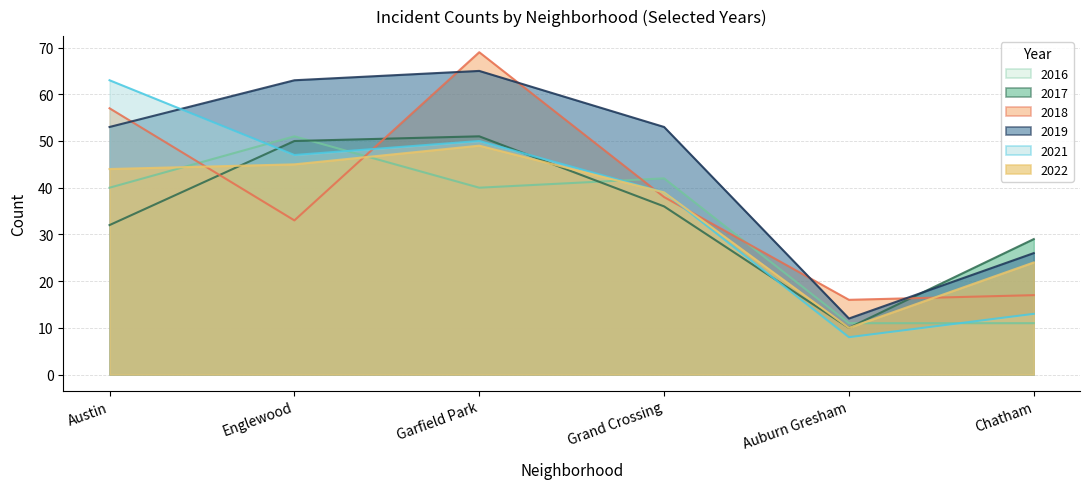

List the labels in order of 2018 value, largest first.

Garfield Park, Austin, Grand Crossing, Englewood, Chatham, Auburn Gresham